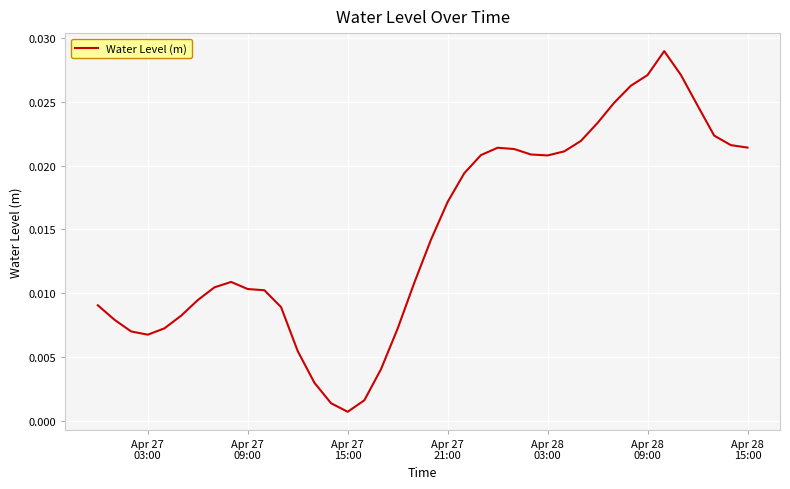

How many points are higher than both their immediate neighbors (excluding endpoints)?

3